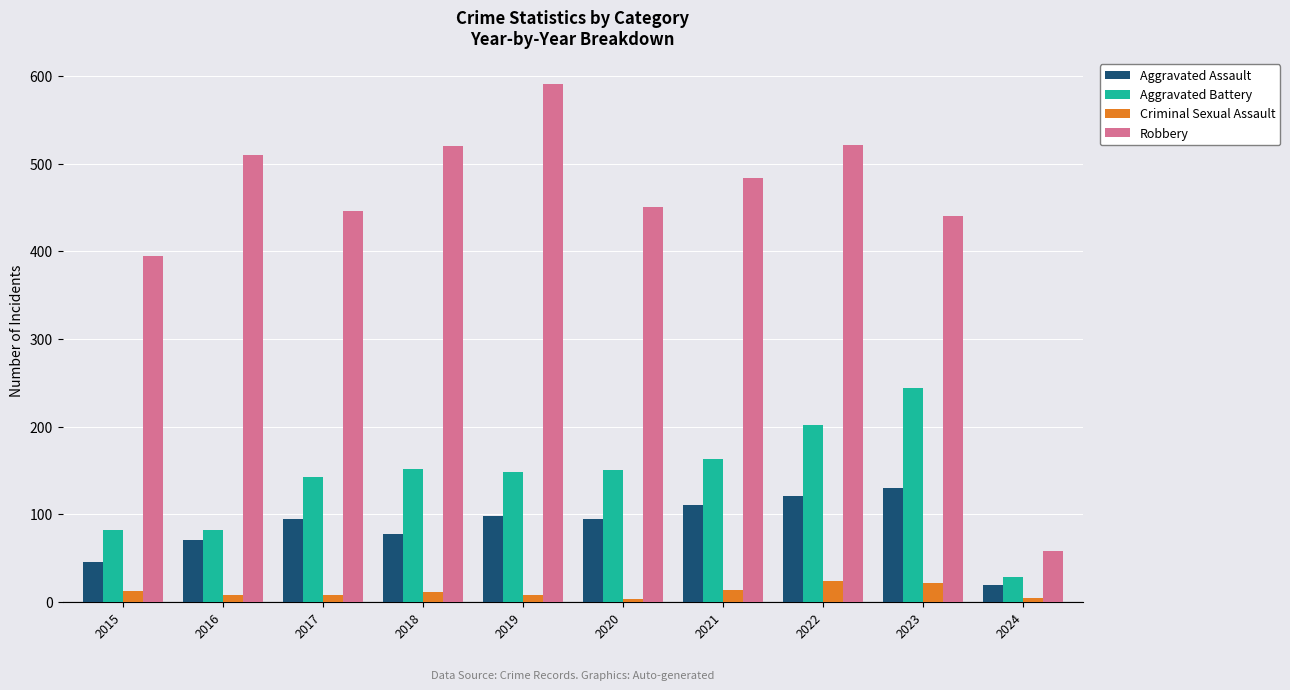

Are the bars grouped side by side (vs. stacked)?

Yes